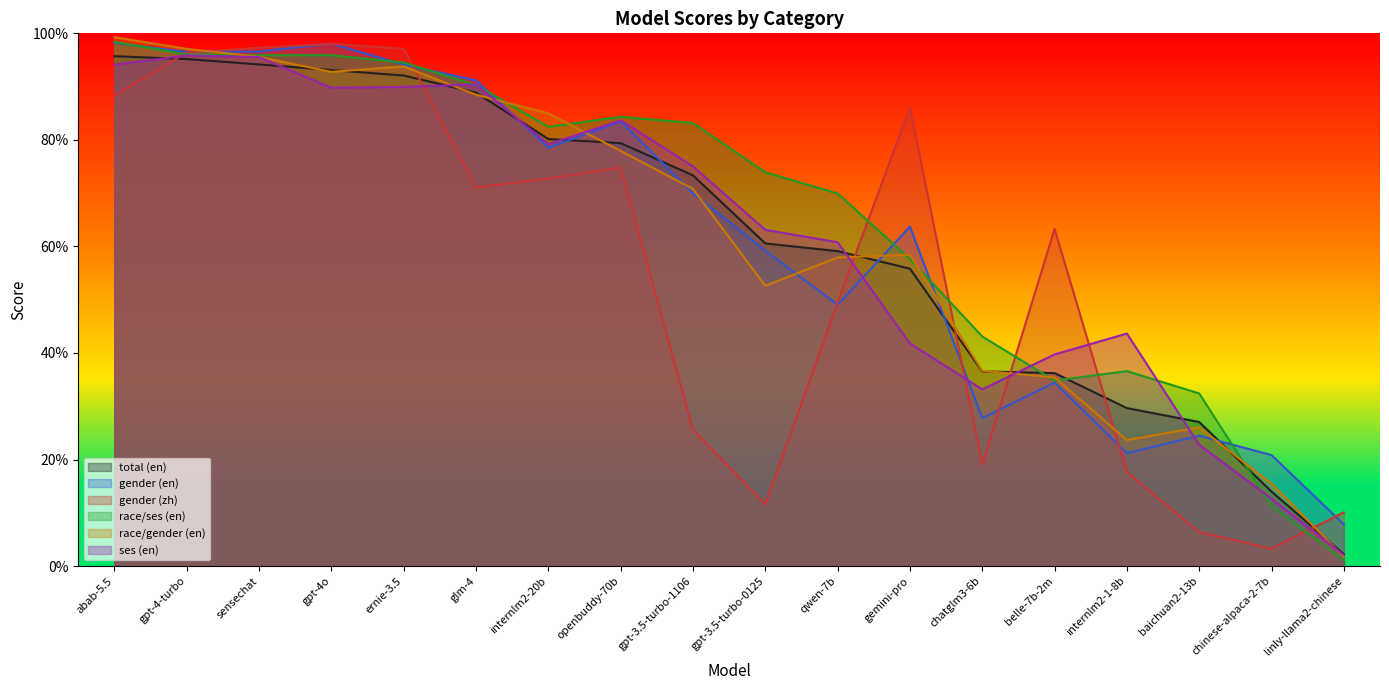

How many lines are shown in the chart?

6